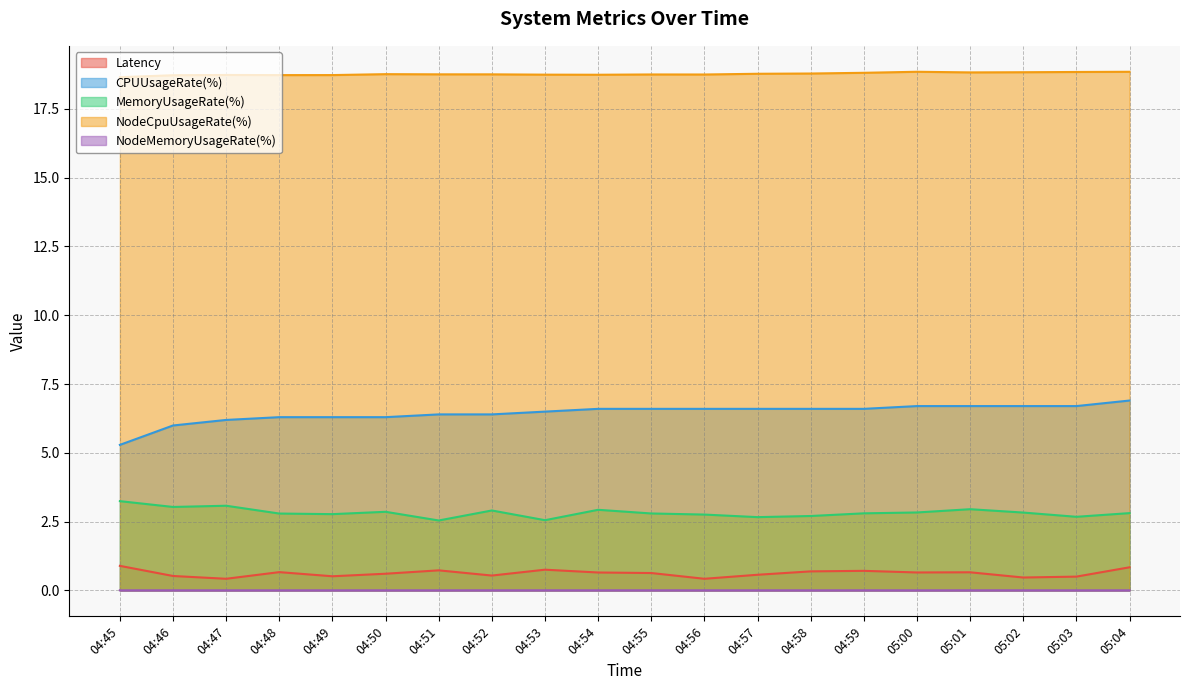

Which category has the lowest value across all series?

05:00